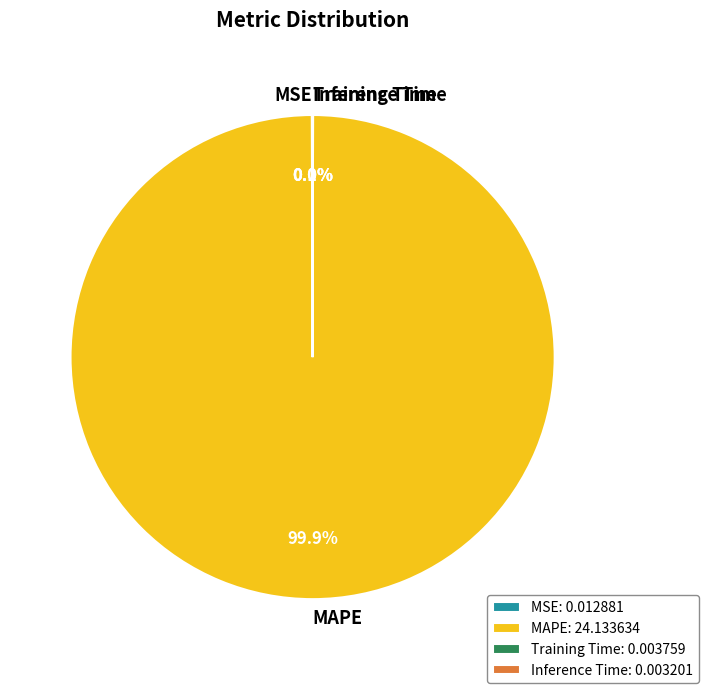

Is there a majority slice in this chart?

Yes